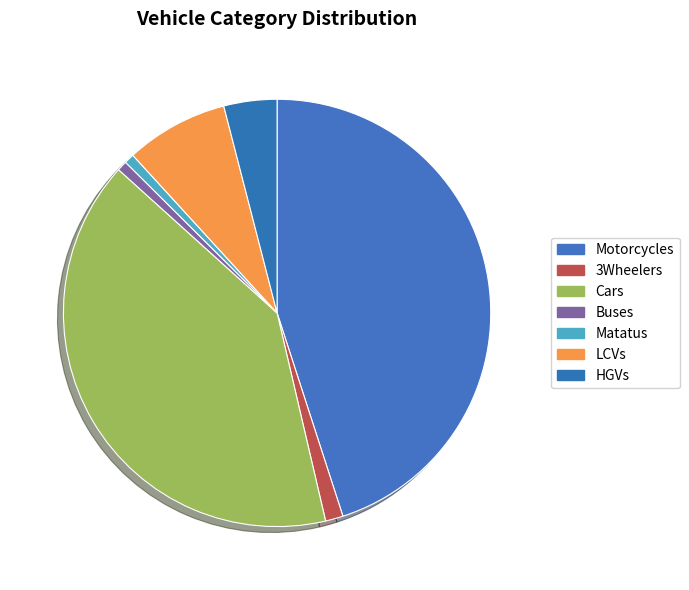

Approximately how many times larger is the value at Buses compared to Matatus?

1.0